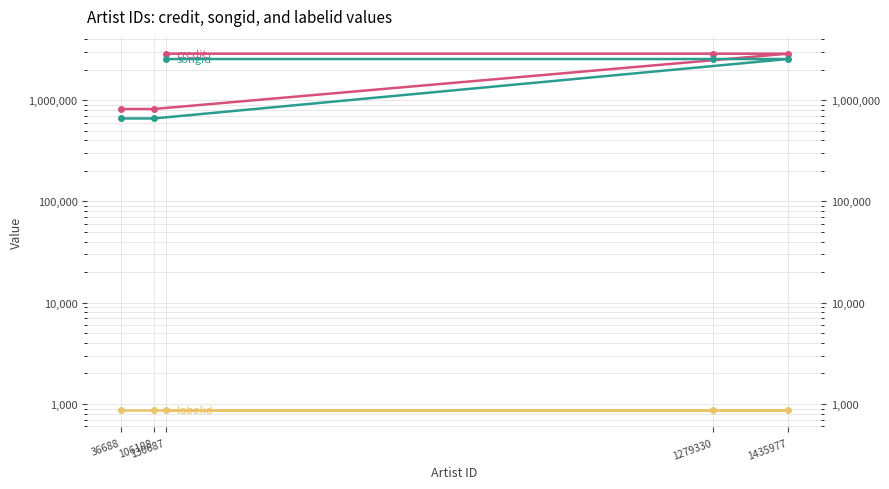

Is this an area chart (filled region under the line)?

No